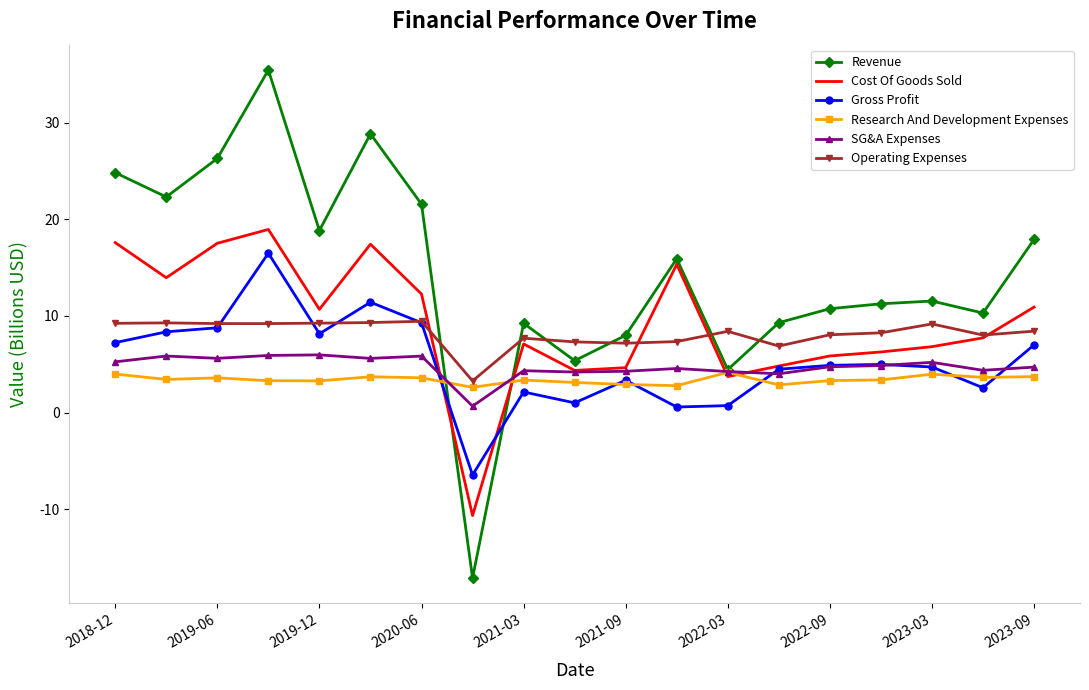

Which series has the largest total across all categories?

Revenue